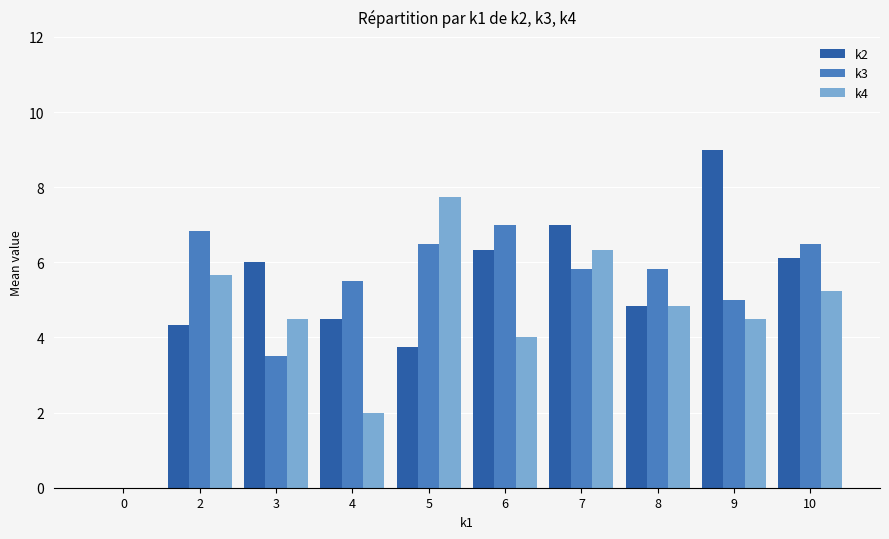

Which series has the largest range (max minus min)?

k2